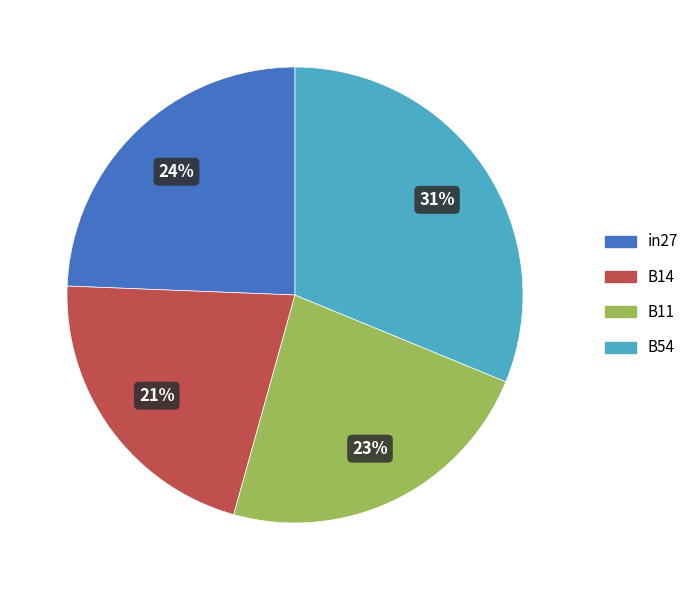

What is the smallest slice in the pie chart?

B14